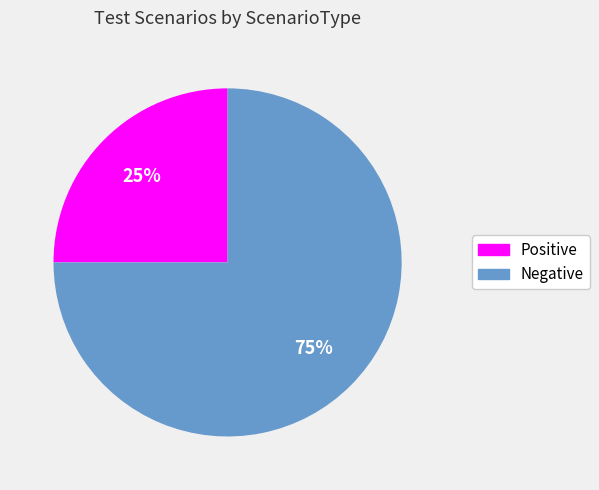

Between Positive and Negative, which is larger?

Negative